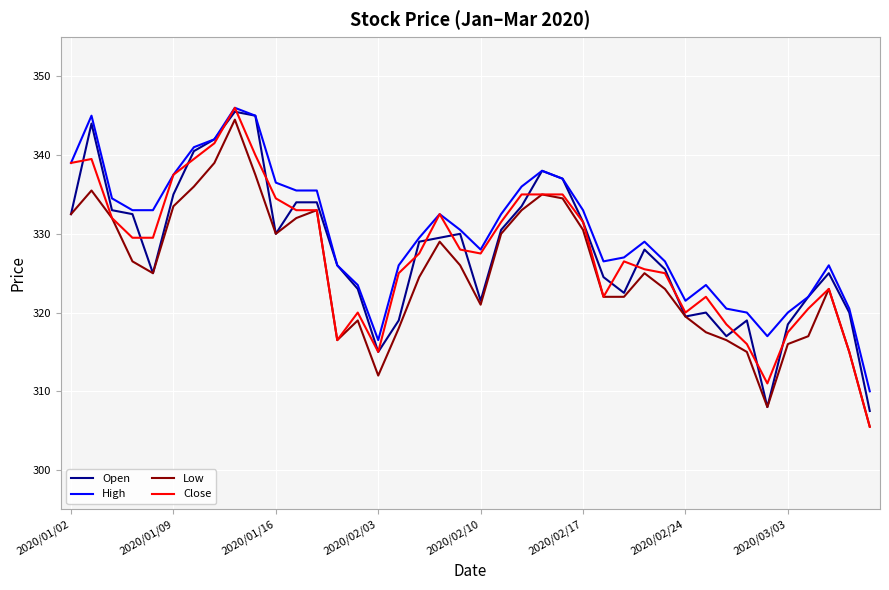

What is the maximum value shown in the chart?

346.0